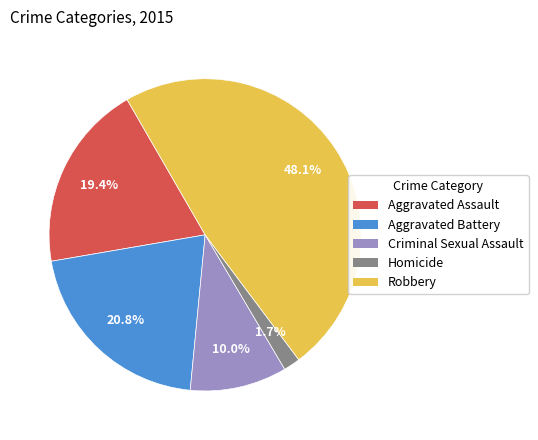

True or false: Homicide accounts for 2% of the total.

True